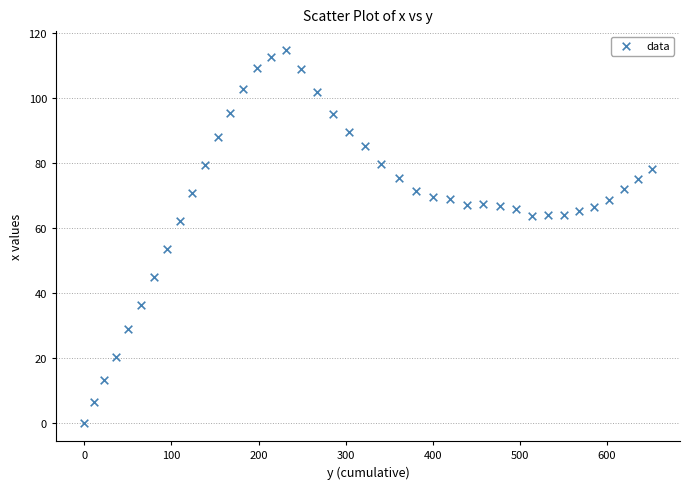

What is the range of X values (max minus min)?

651.6